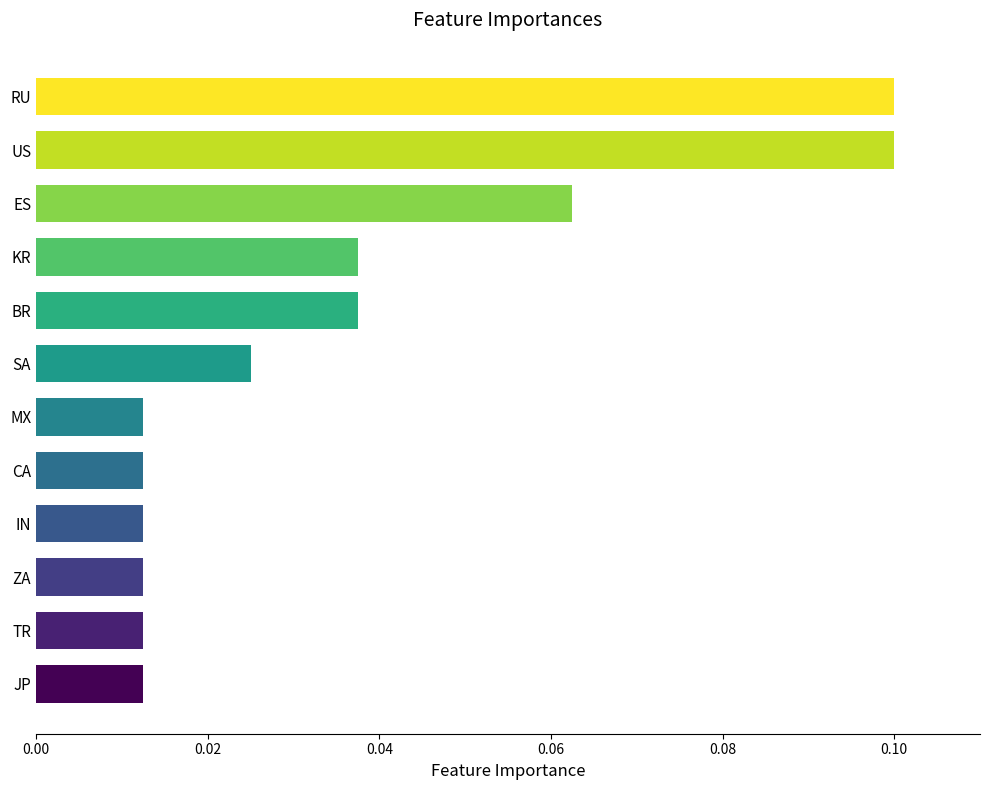

How many data points does each series have?

12